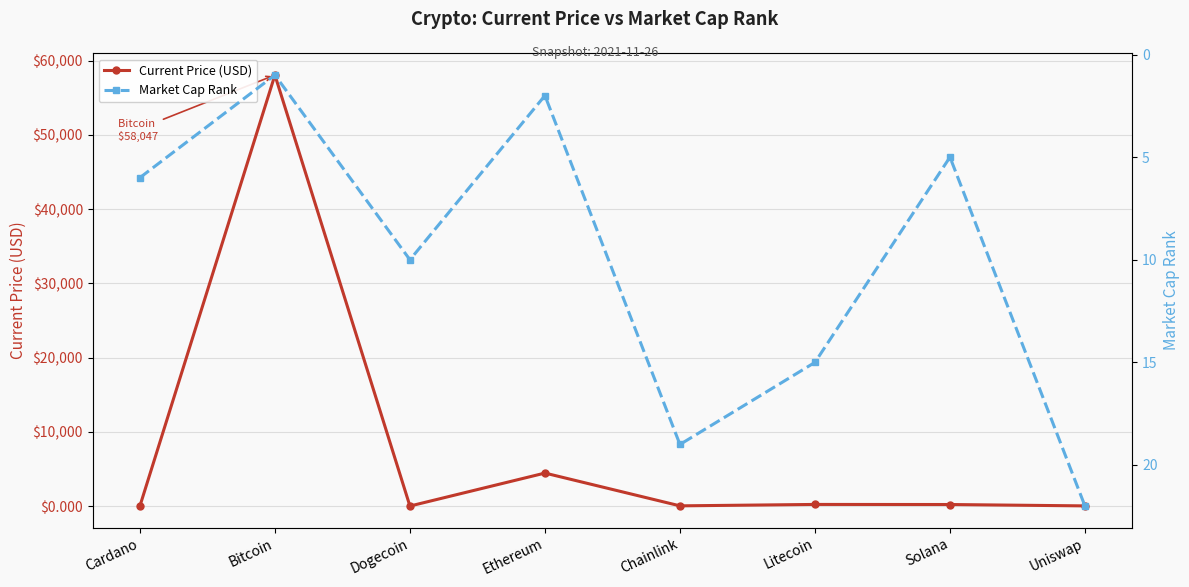

True or false: Current Price (USD) and Market Cap Rank cross at least once.

True